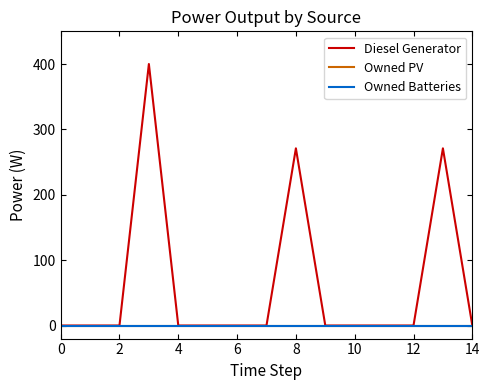

True or false: Owned Batteries and Owned PV cross at least once.

False